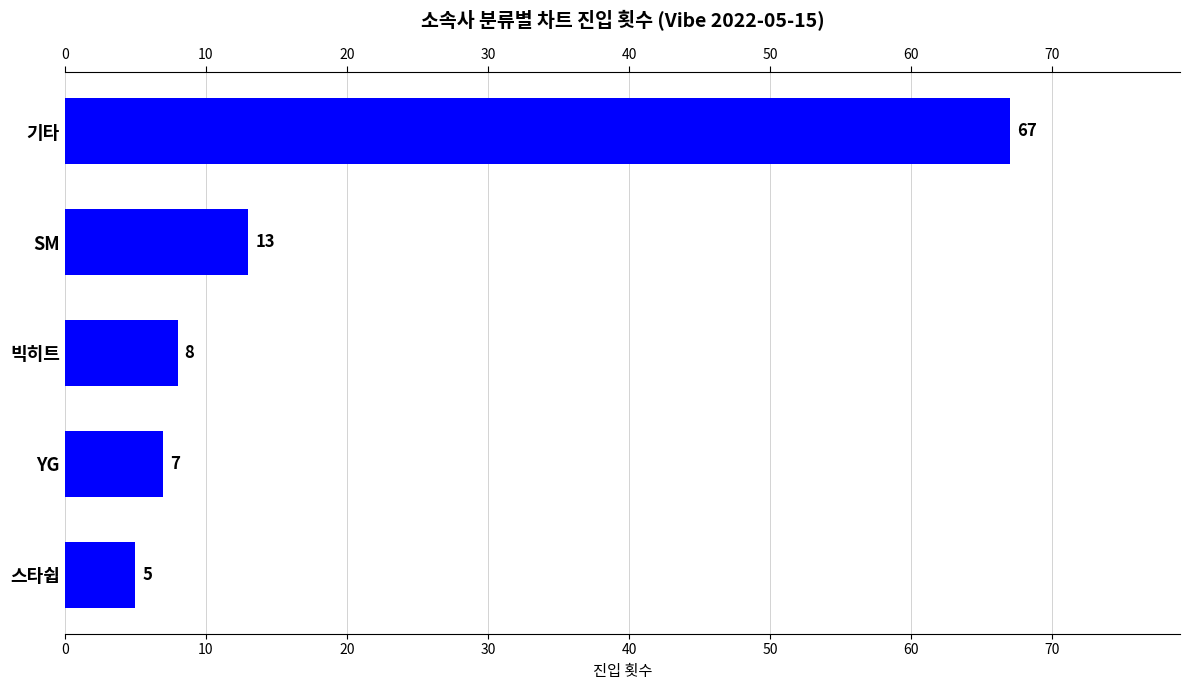

How many values are below 8?

2